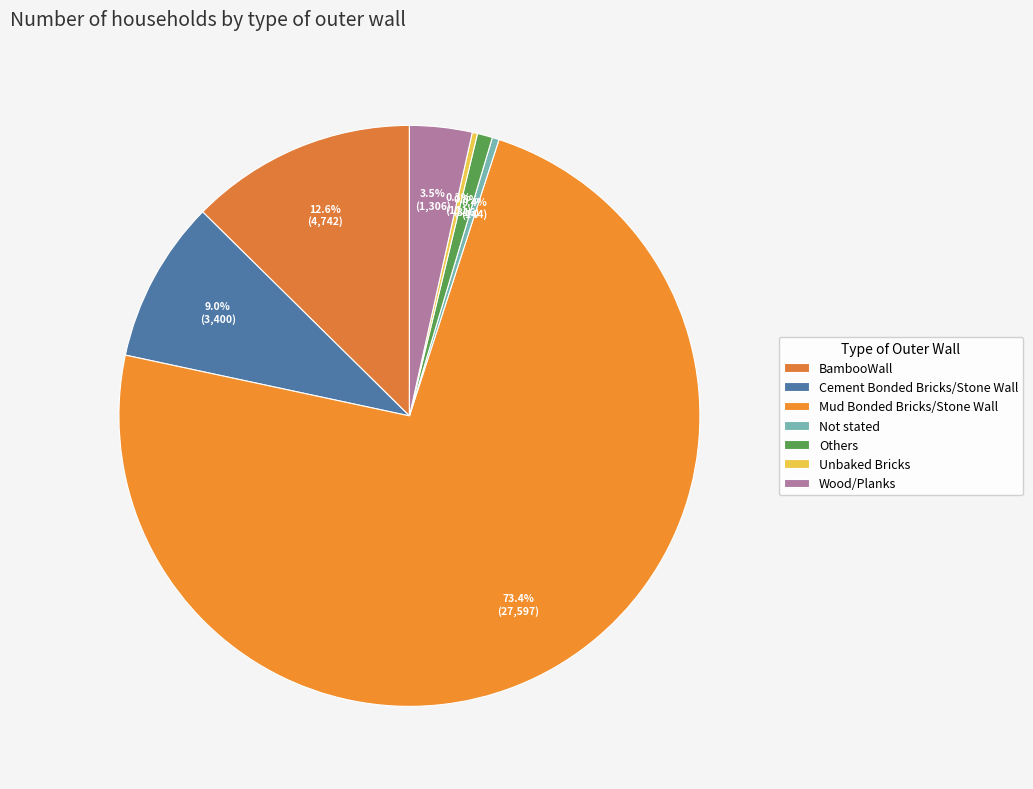

What is the change in value from Not stated to Wood/Planks?

+1162